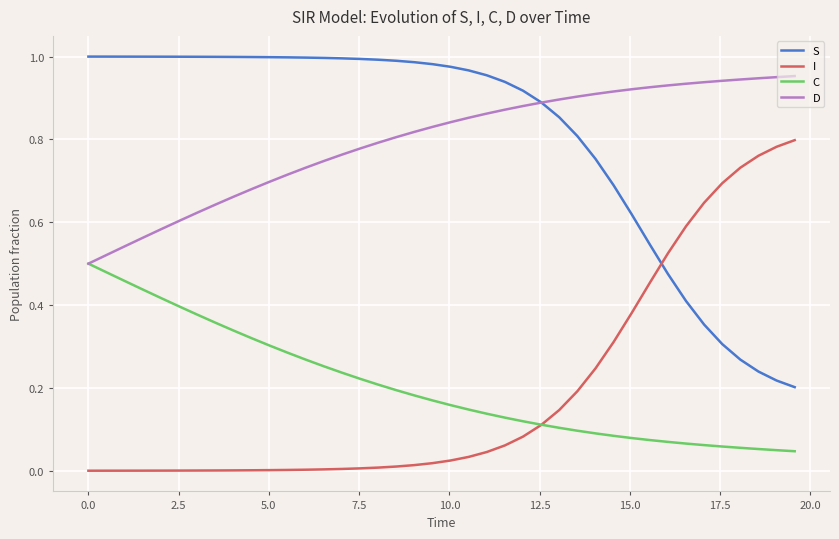

After their last crossing, which series has the higher values: I or S?

I